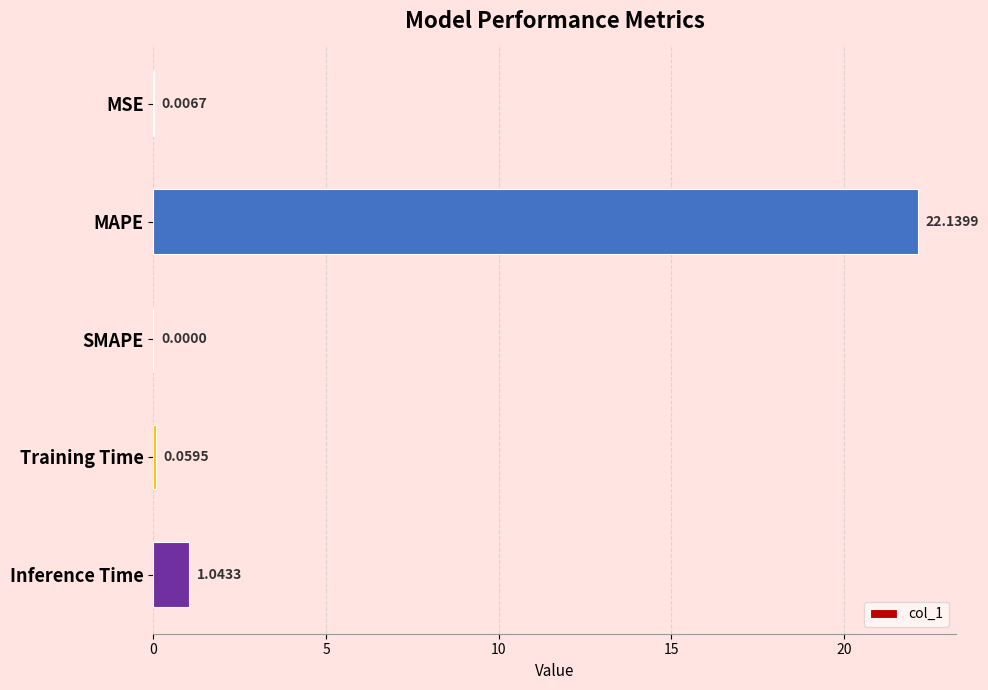

What is the average value?

4.6